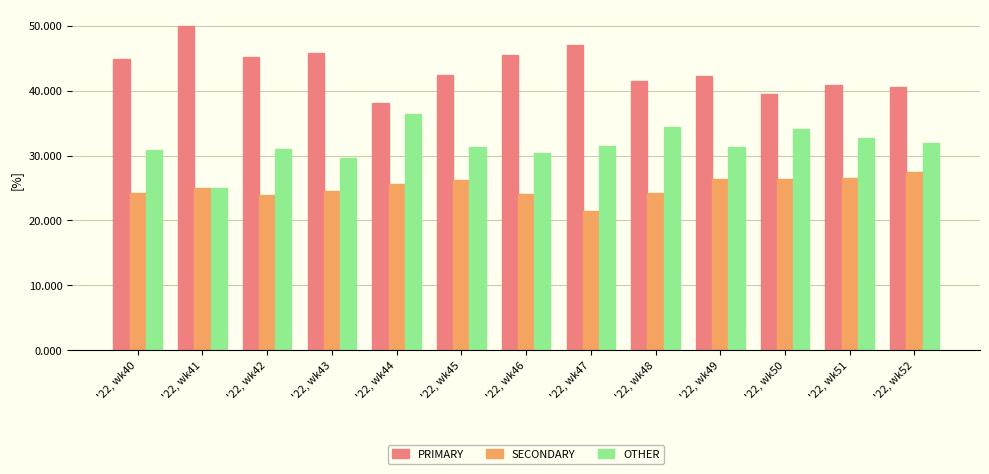

True or false: SECONDARY has a value of 24.5 at '22, wk43.

True